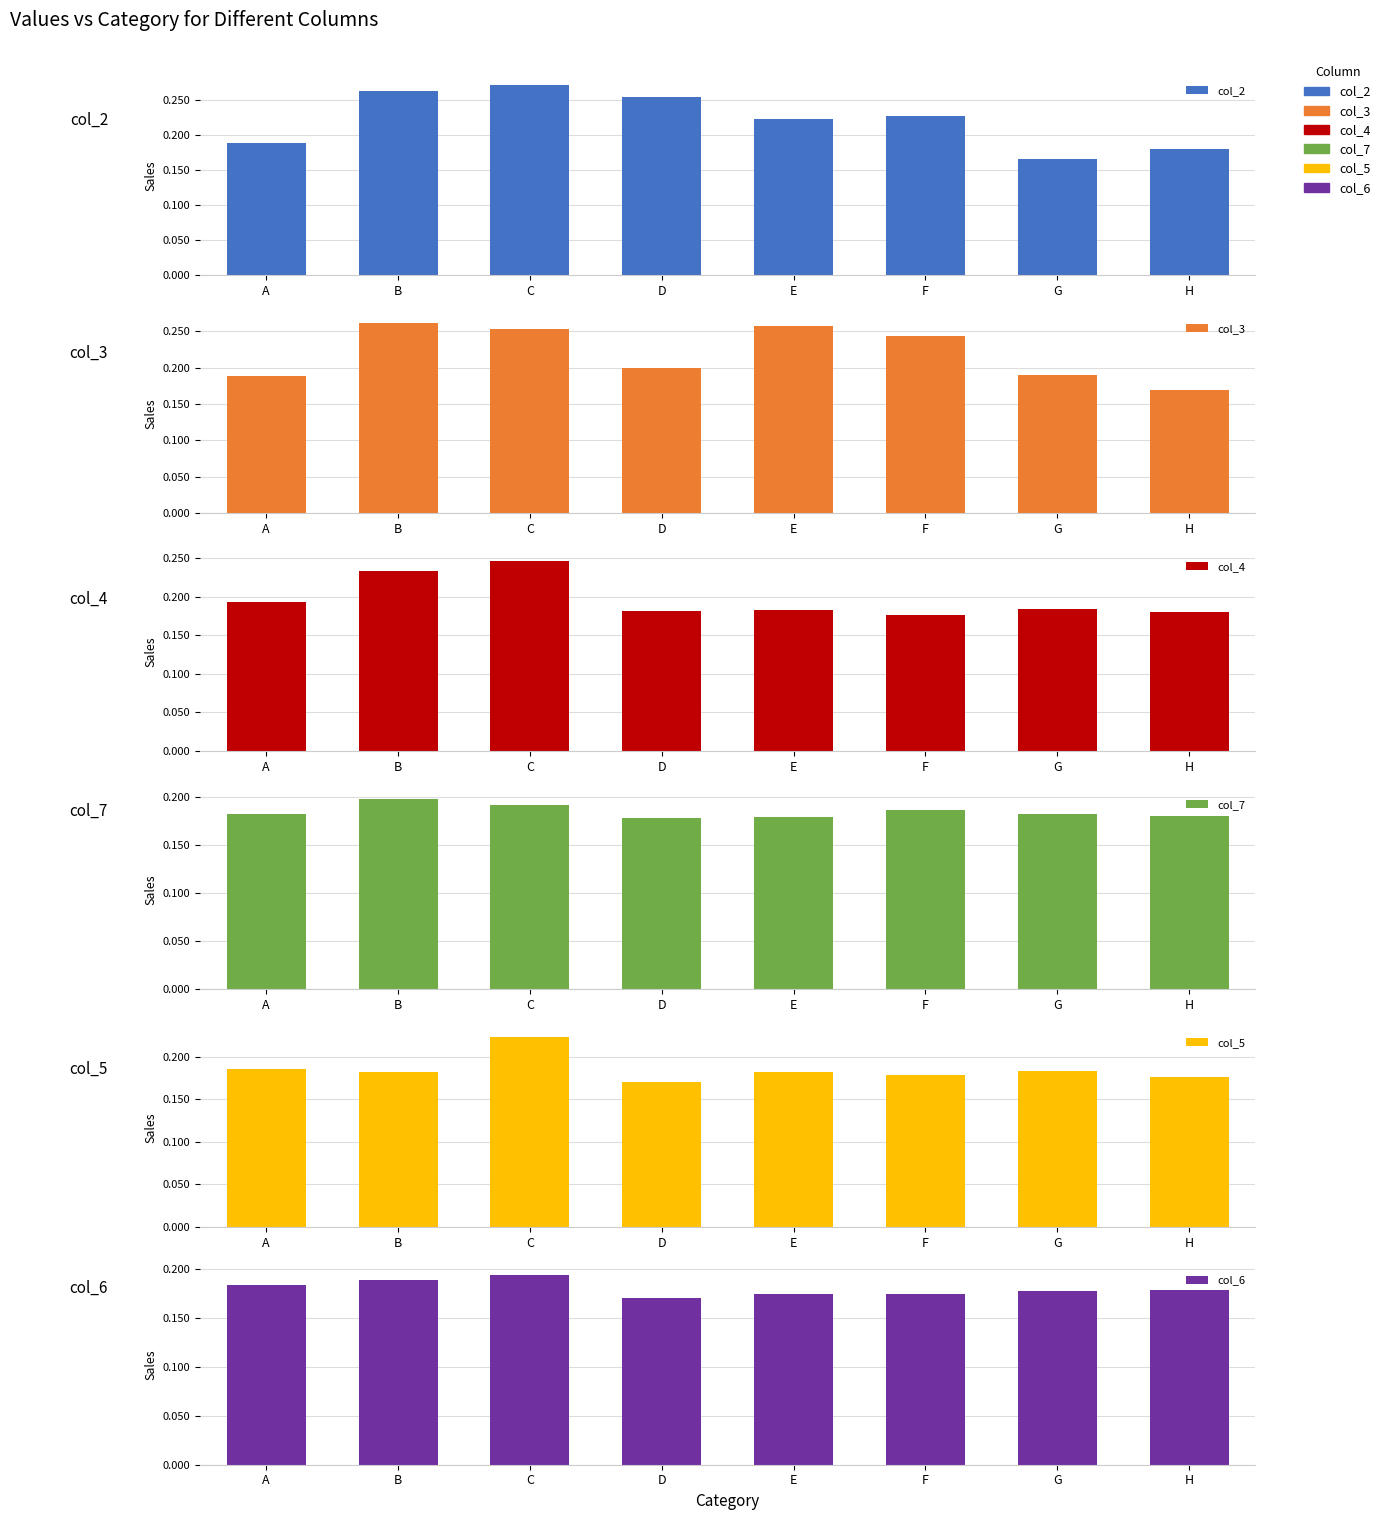

Which has a higher value, F or C?

C